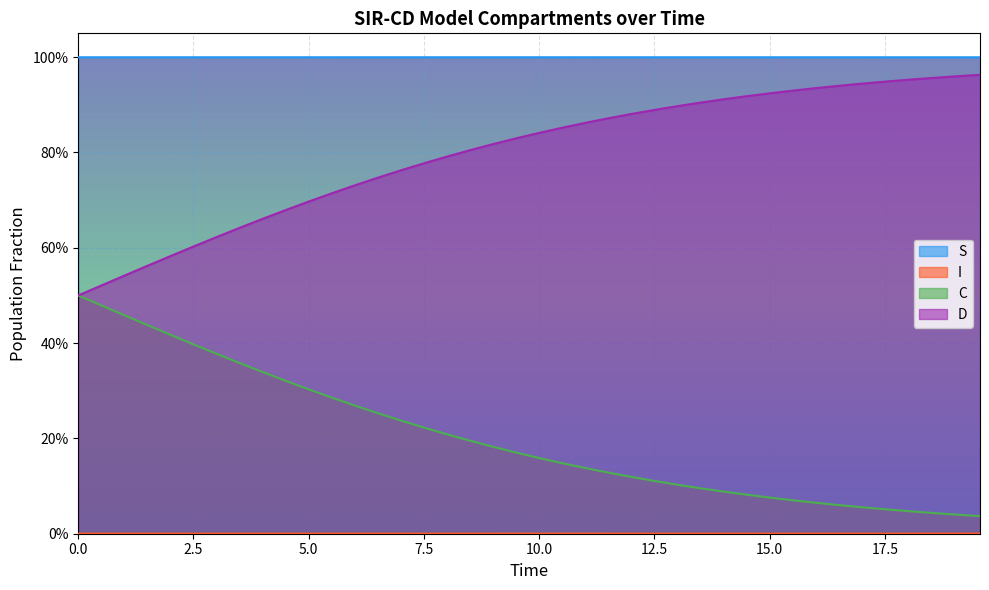

At how many categories does at least one series exceed 0?

40